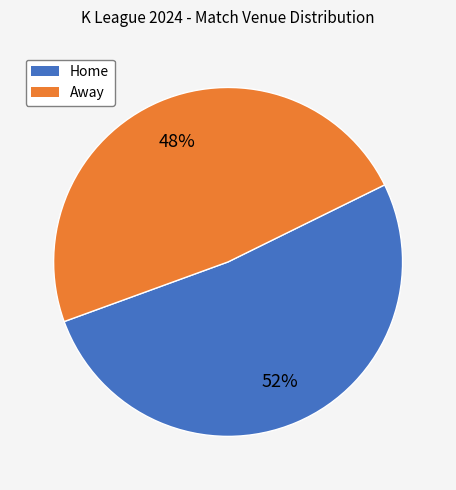

Is there any slice that represents more than half of the pie?

Yes